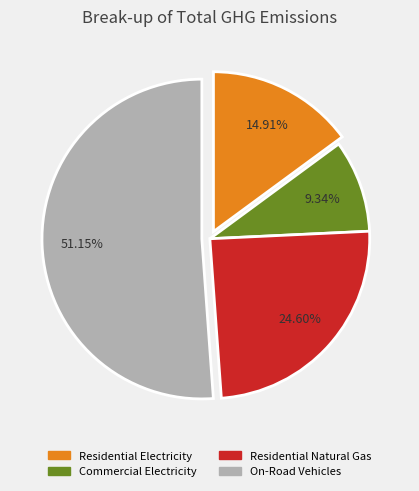

Does any single category account for the majority?

Yes